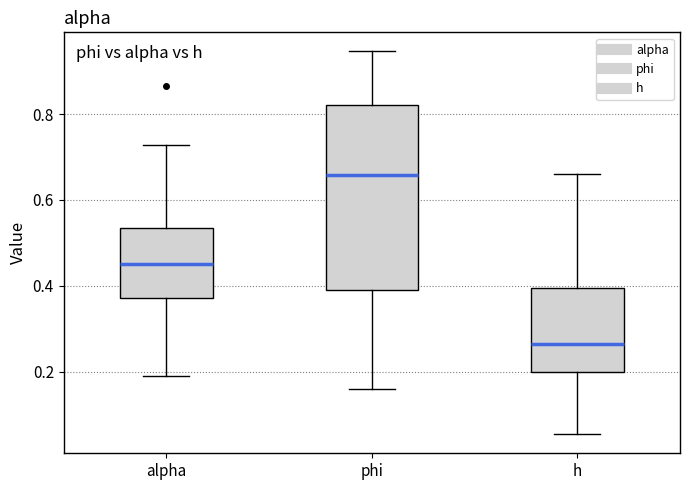

Reading left to right, transcribe this box plot: for each box, give where its median line is, the range the box spans, and where its two whiskers end, as read against the y-axis. The values are not printed on the chart, so give them approximately, as read against the axis.

alpha: median 0.46, box 0.38 to 0.54, whiskers 0.18 to 0.72
phi: median 0.66, box 0.40 to 0.82, whiskers 0.16 to 0.94
h: median 0.26, box 0.20 to 0.40, whiskers 0.06 to 0.66